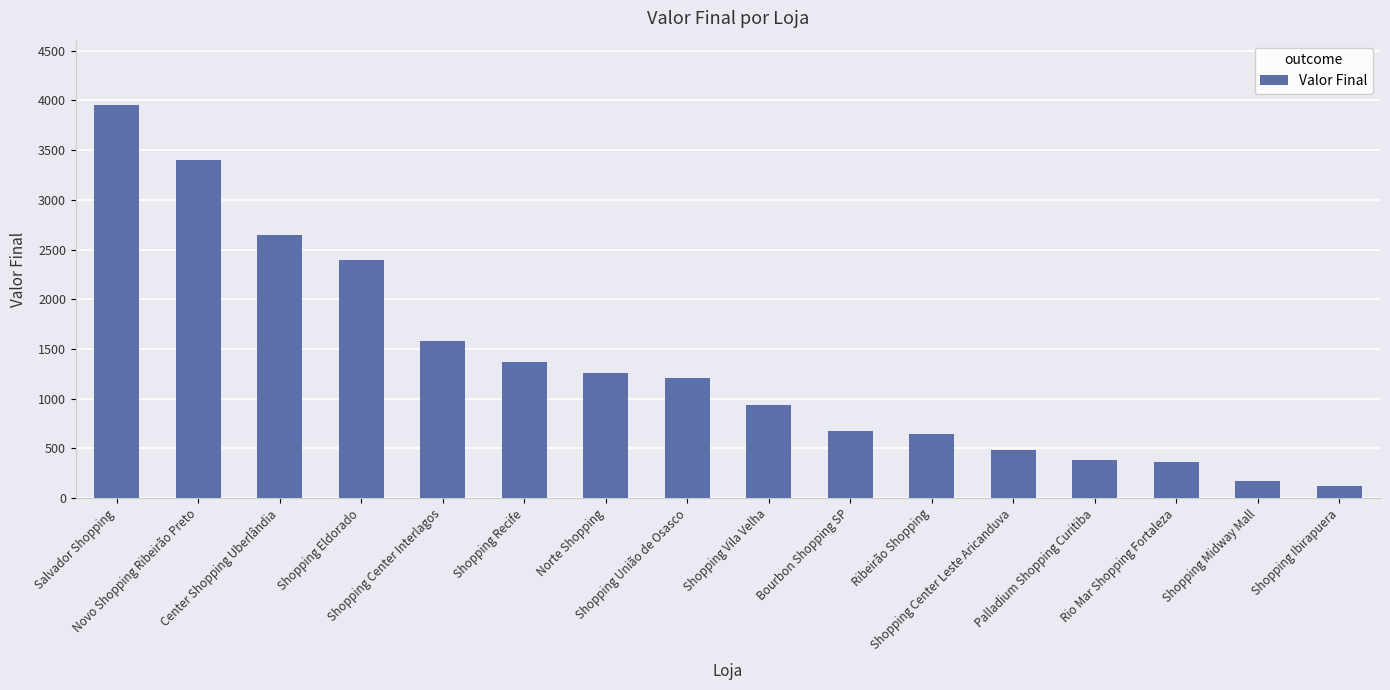

What is the value of the 1st bar from the left?

3950